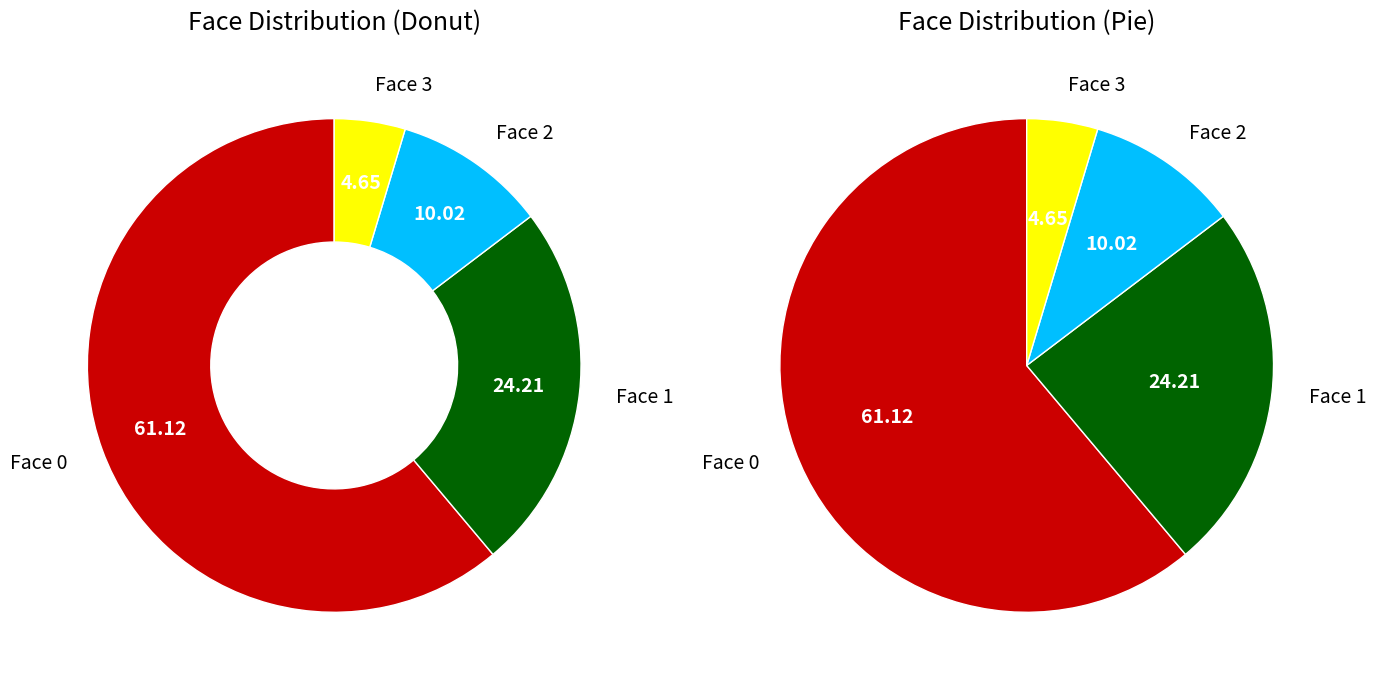

Count the number of slices in the pie.

4